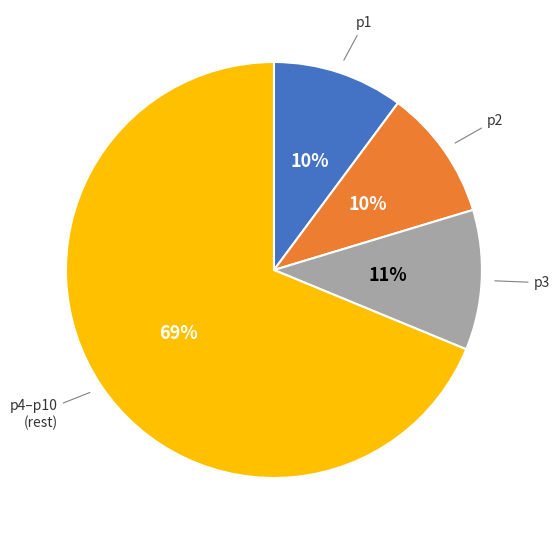

Is there a majority slice in this chart?

Yes